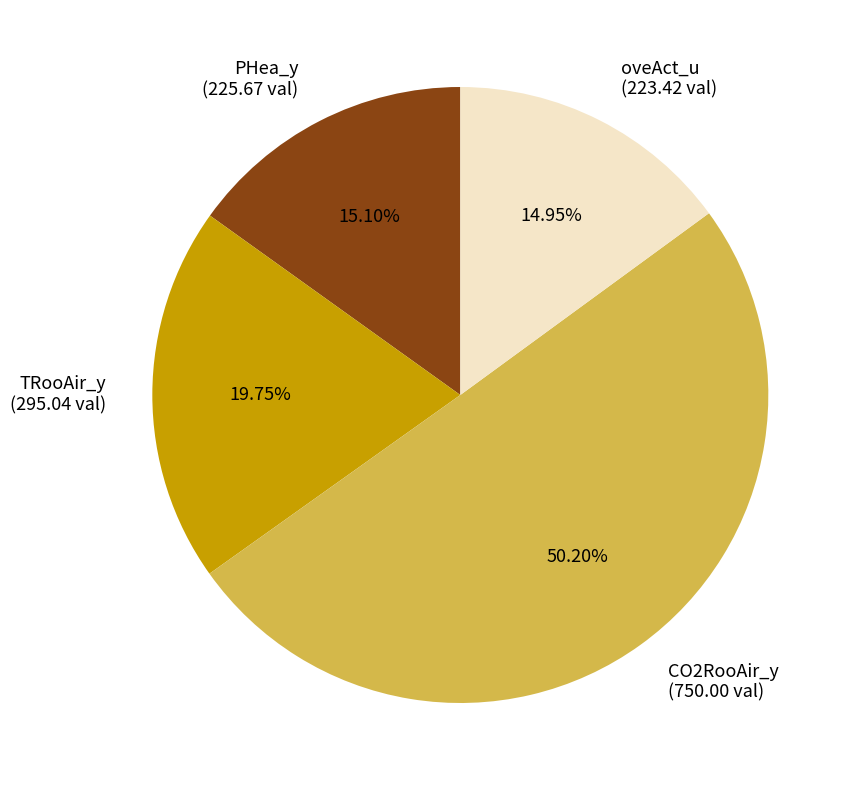

The PHea_y slice represents 5% of the pie. True or false?

False